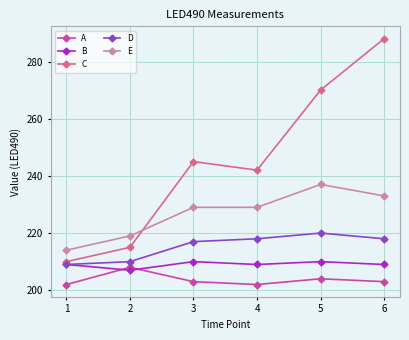

Rank the series at 3 from lowest to highest value.

A, B, D, E, C